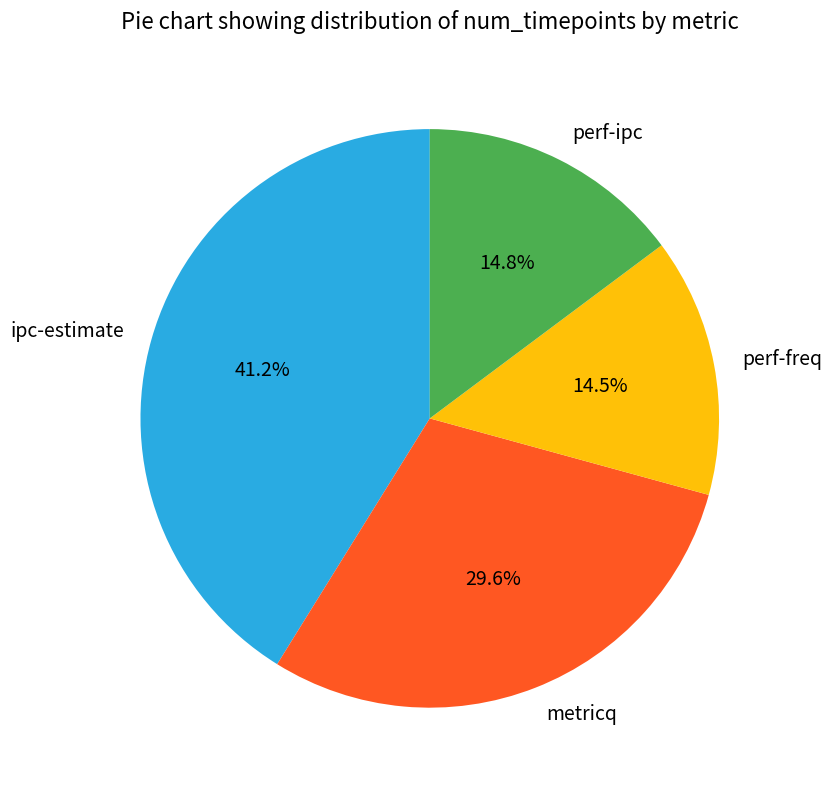

To the nearest percent, what is the difference between the metricq and ipc-estimate slice percentages?

12%